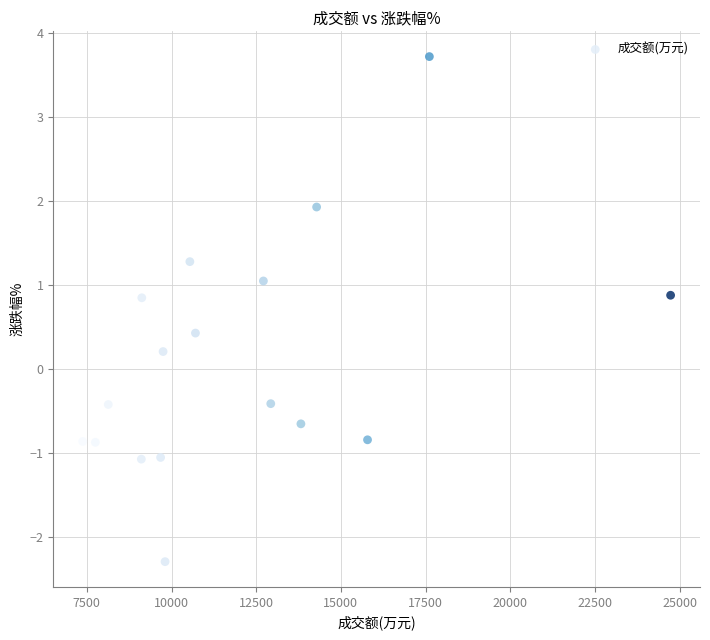

What is the range of X values (max minus min)?

17360.0